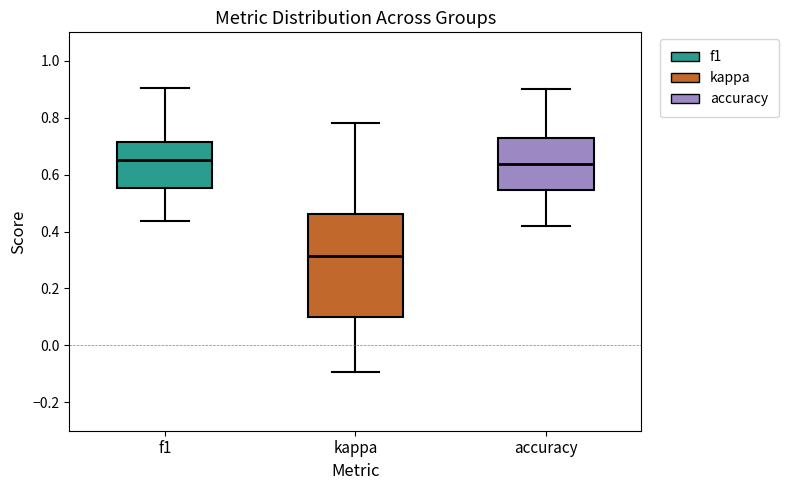

Which box's median line is the lowest?

kappa